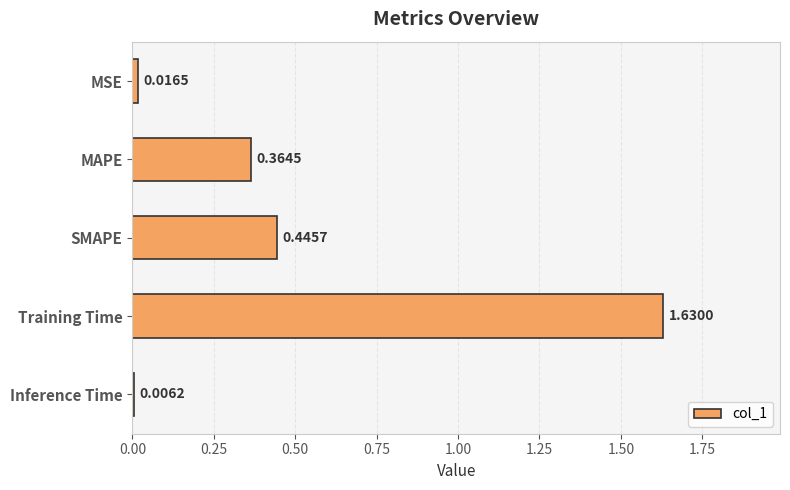

What is the label of the 2nd bar from the bottom?

Training Time